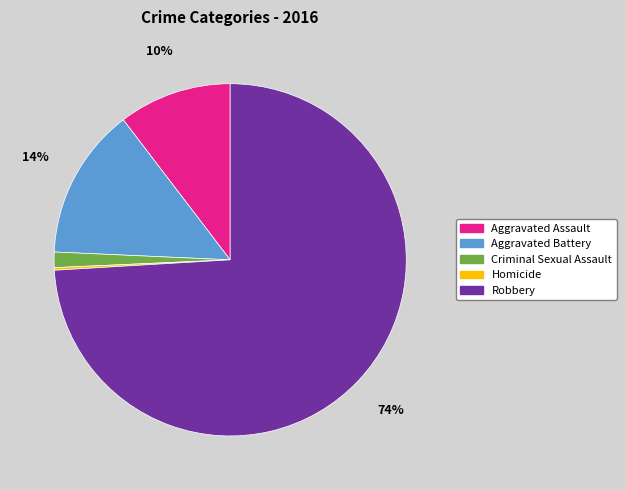

Is it true that Criminal Sexual Assault is 1% of the pie?

True